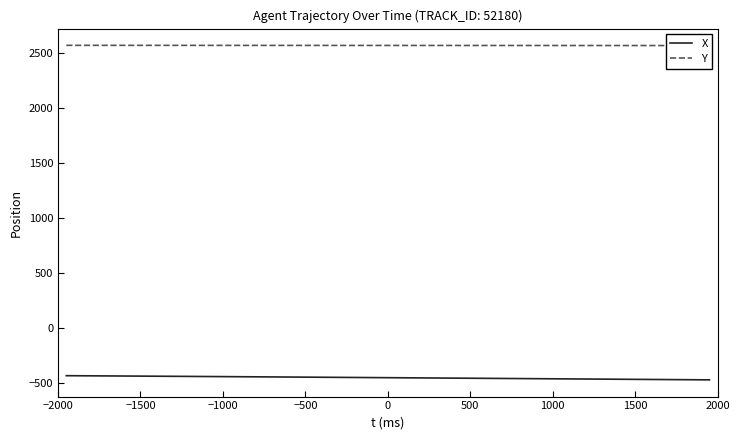

True or false: Y has more than 1 interior local peaks.

False